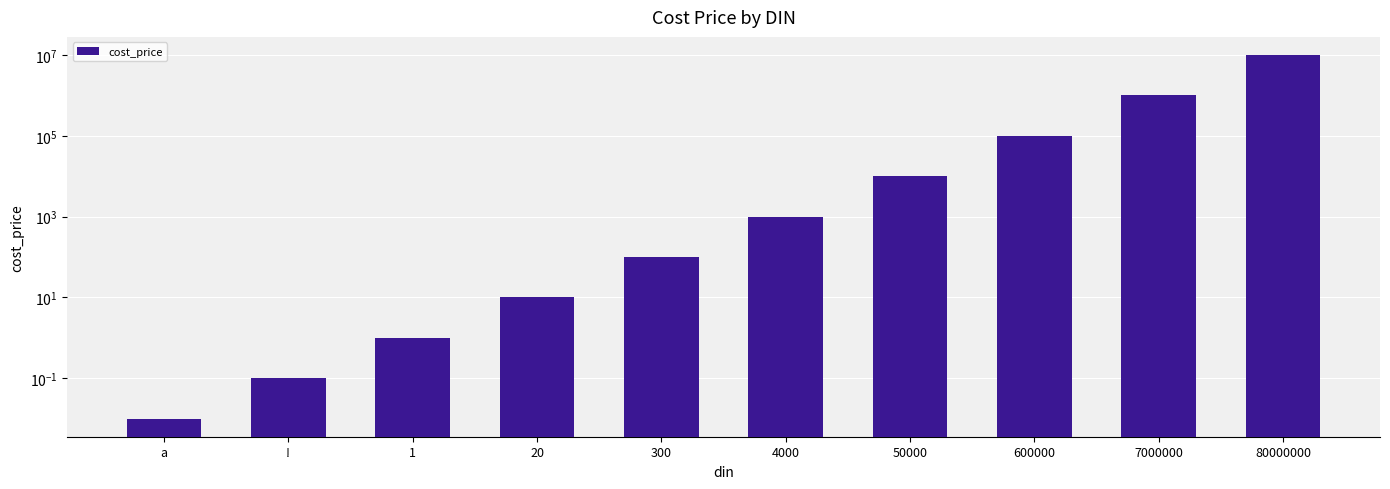

Rank the categories by value from lowest to highest.

a, !, 1, 20, 300, 4000, 50000, 600000, 7000000, 80000000